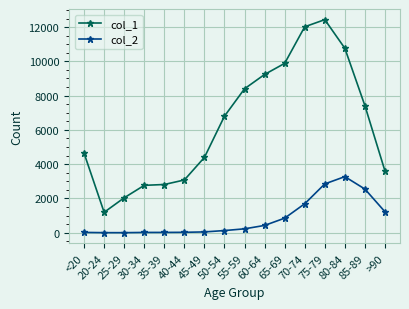

Is it true that col_2 equals 18 at <20?

True